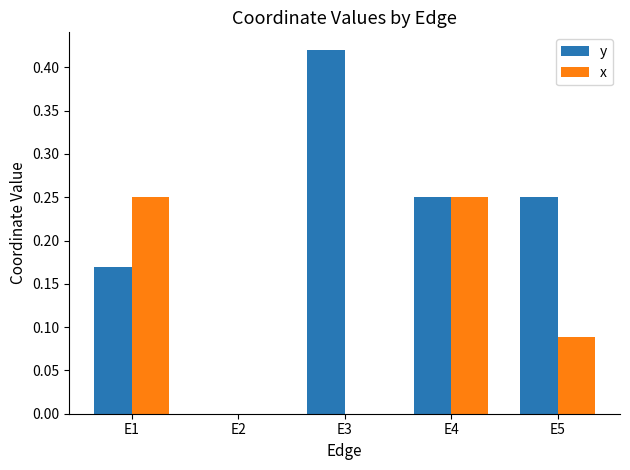

Between E1 and E4, which series saw the biggest shift?

y